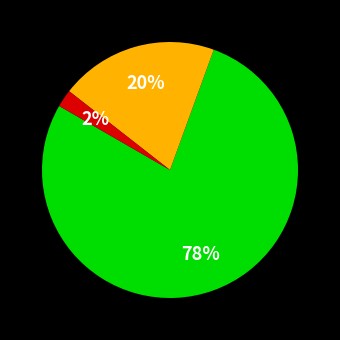

Does any single category account for the majority?

Yes